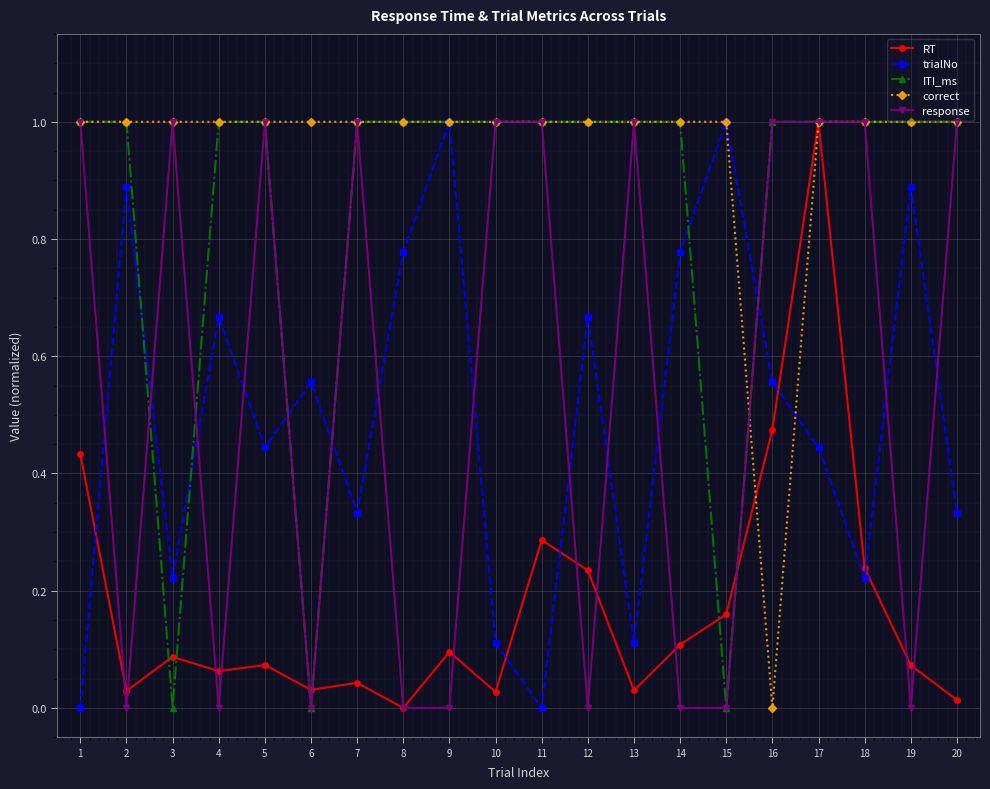

Which series changed the most between 2 and 9?

trialNo